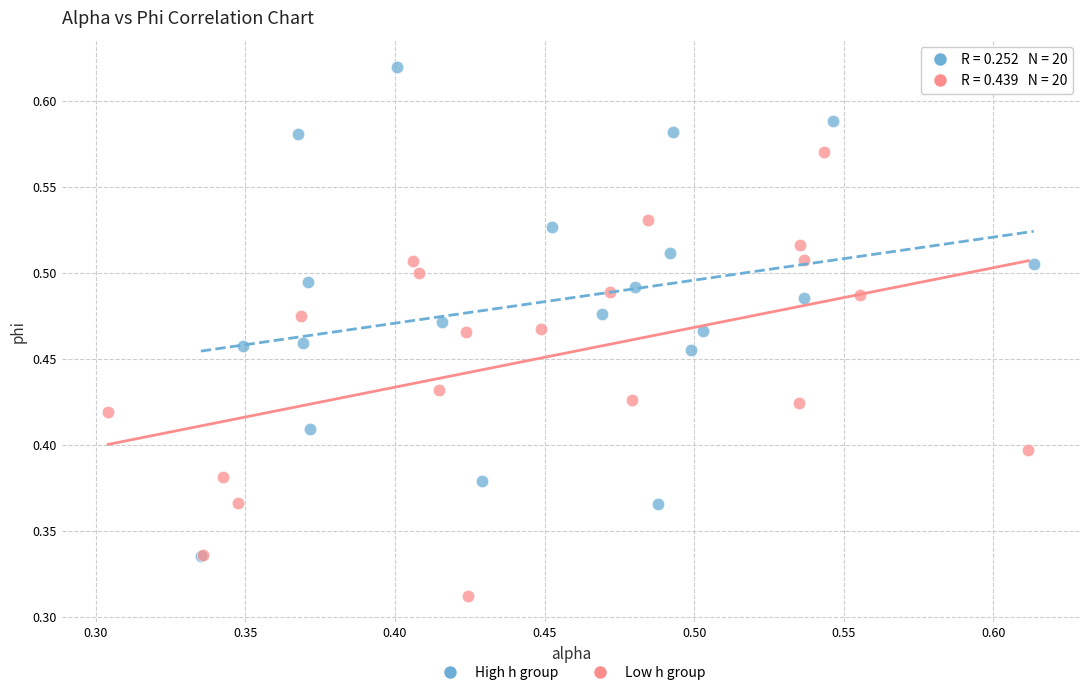

Which series has the widest spread of Y values?

High h group